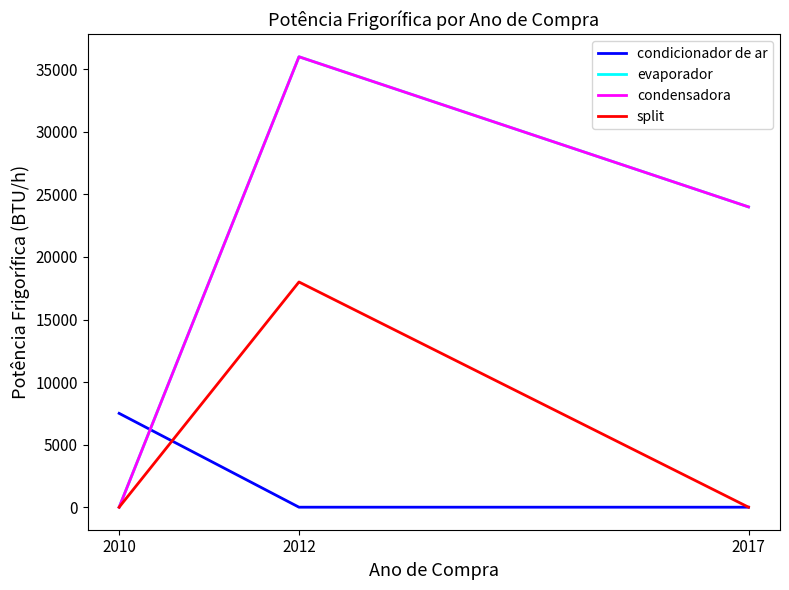

Rank the series at 2010 from lowest to highest value.

evaporador, condensadora, split, condicionador de ar